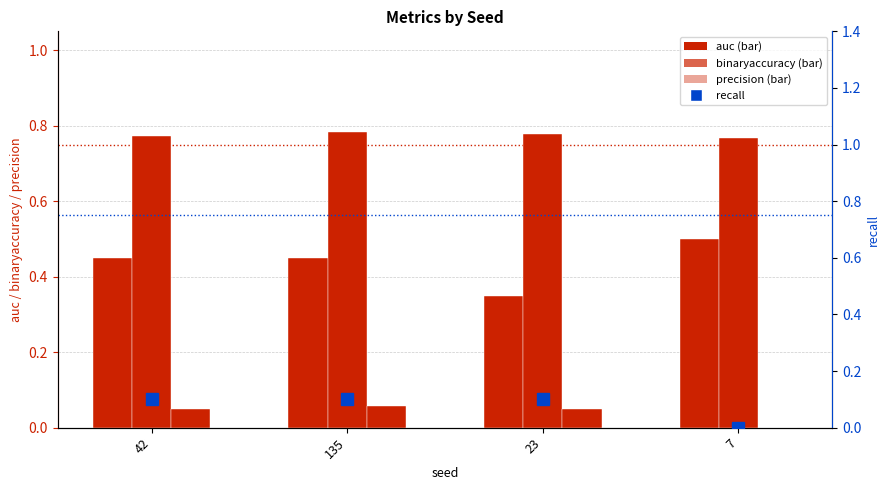

Reading right to left, what are all the values shown in this chart?

auc: 0.5	0.3	0.5	0.5
binaryaccuracy: 0.8	0.8	0.8	0.8
precision: 0.0	0.1	0.1	0.1
recall: 0.0	0.1	0.1	0.1